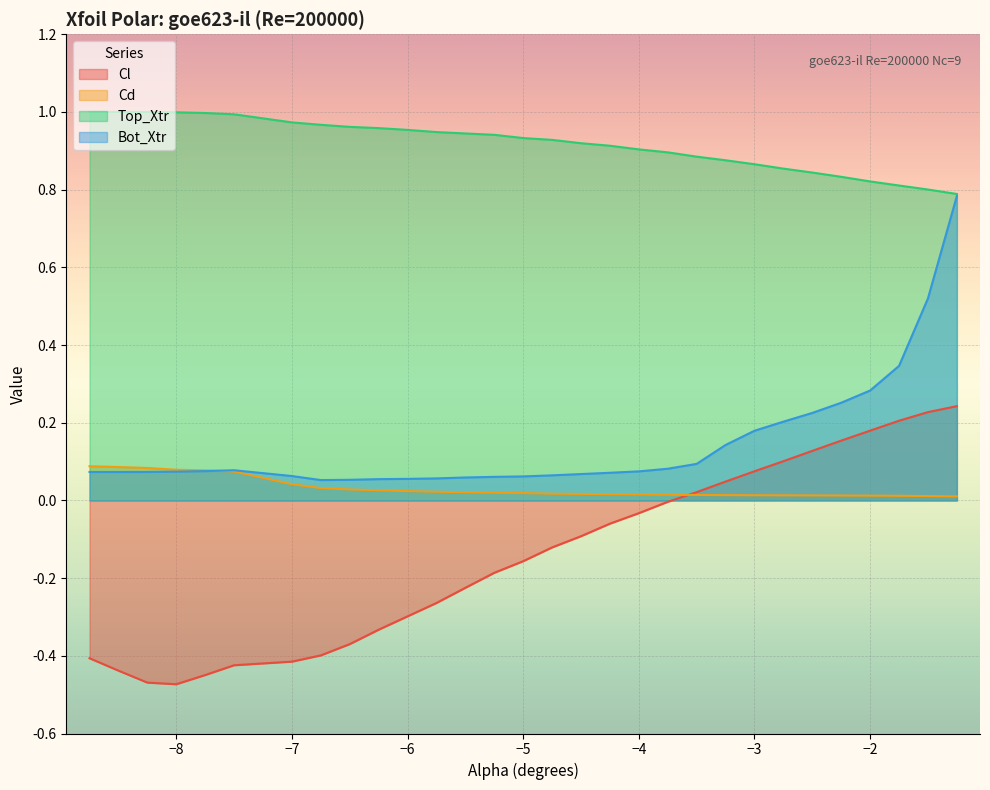

At −6, list the series in order from largest to smallest.

Top_Xtr, Bot_Xtr, Cd, Cl